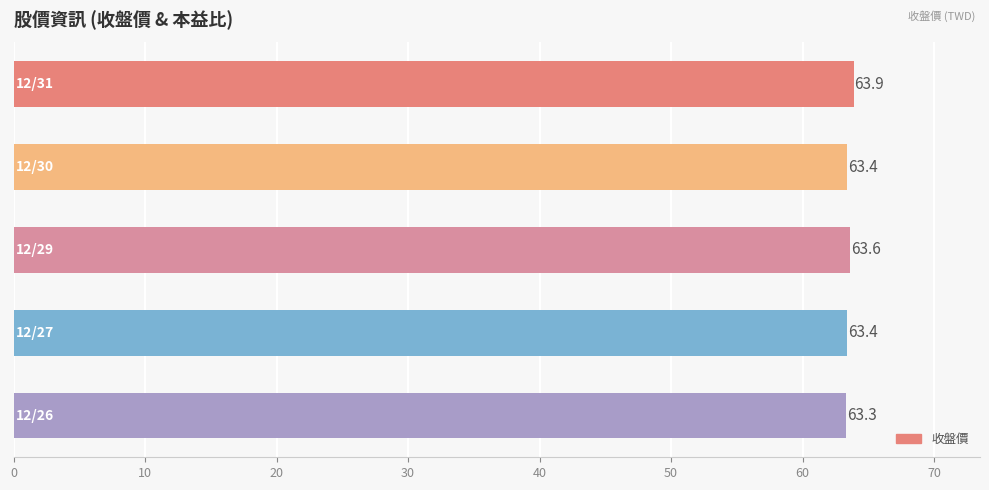

What is the difference between the second highest and minimum values?

0.3